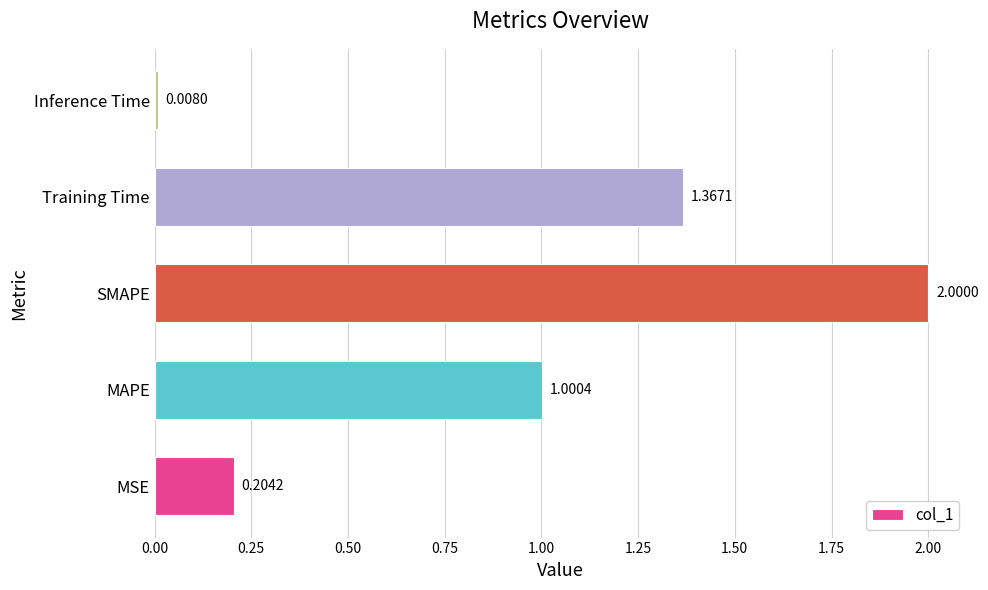

What is the difference between the second highest and second lowest values?

1.2